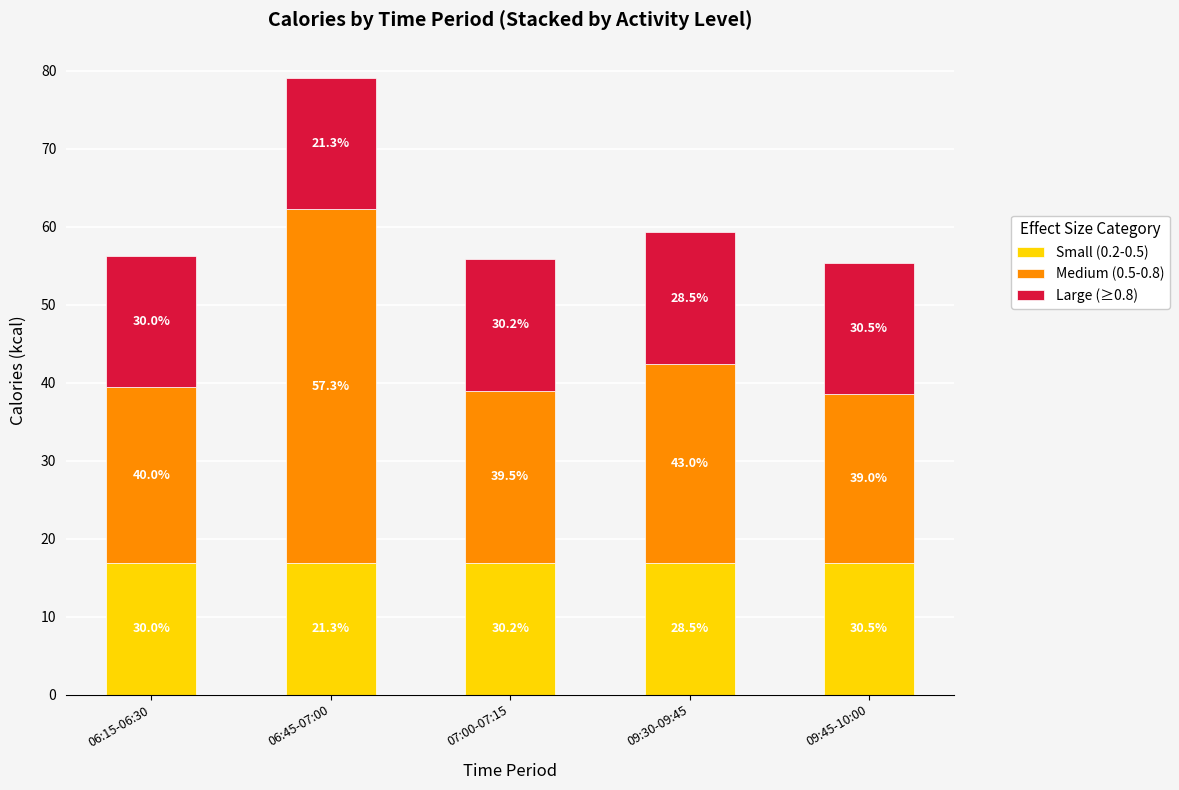

Which series has the largest range (max minus min)?

Medium (0.5-0.8)